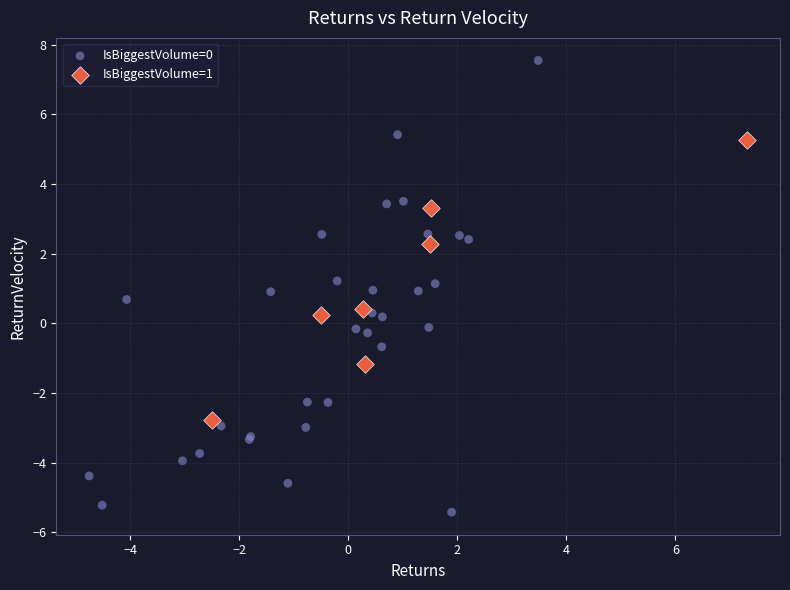

What are all the series names shown in the legend?

IsBiggestVolume=0, IsBiggestVolume=1